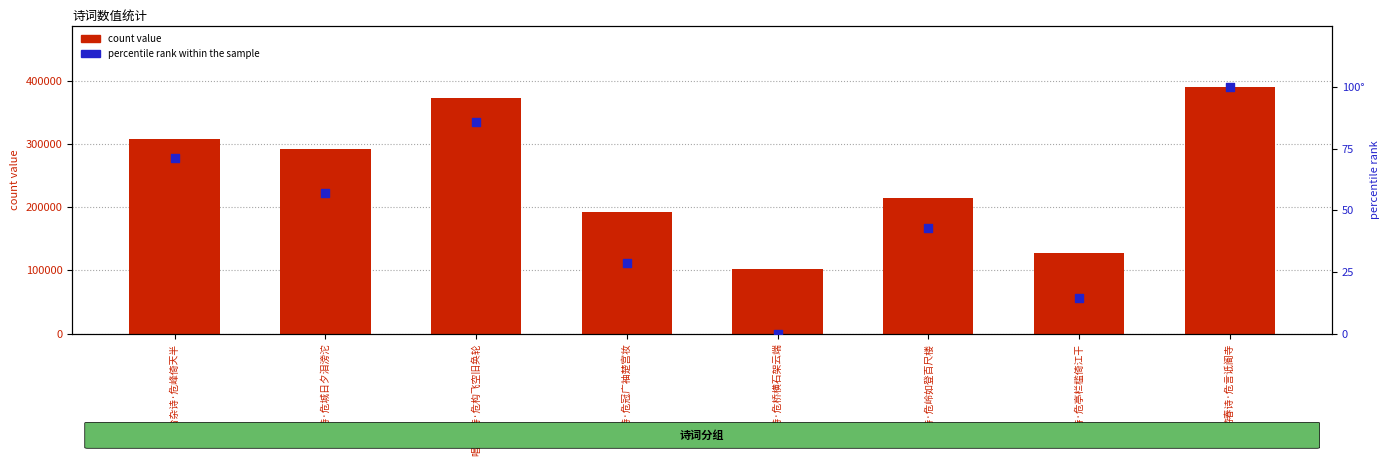

At which category is the sum across all series the highest?

游春诗·危言诋阍寺